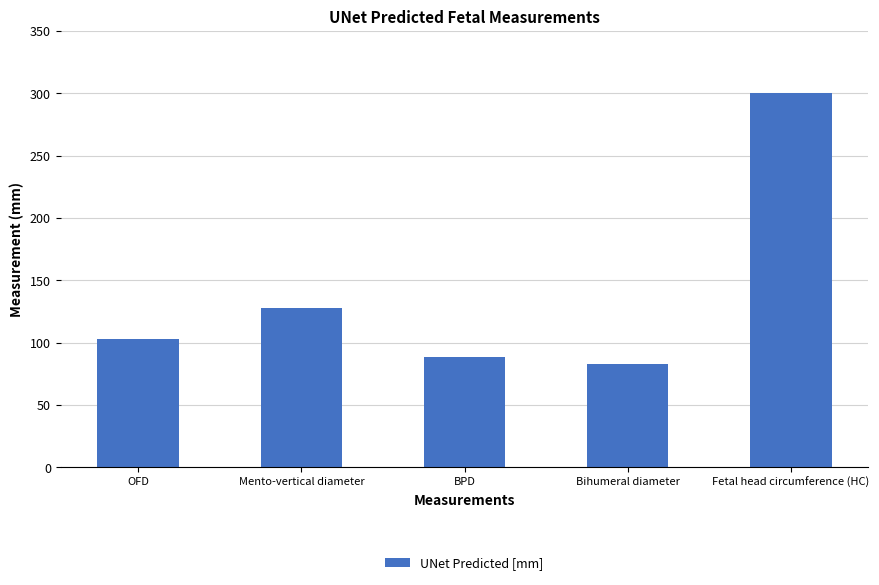

How many series are shown in this chart?

1